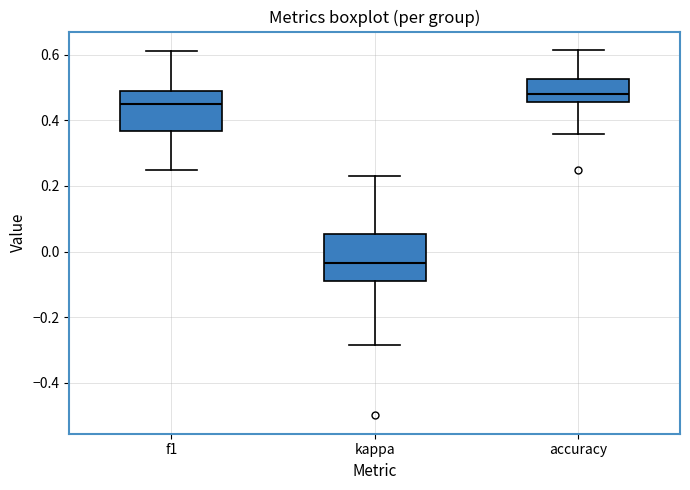

Where does the upper whisker of the box for f1 end on the y-axis? The values are not printed on the chart, so give them approximately, as read against the axis.

0.62